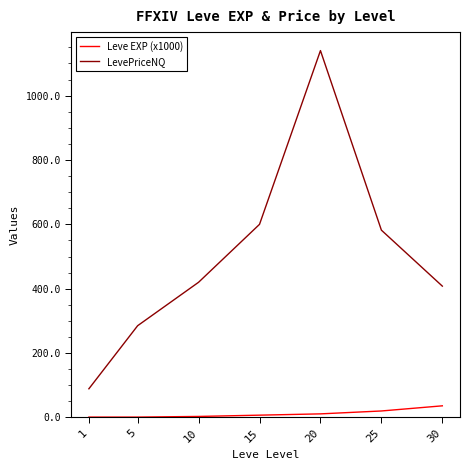

What is the total value across all series at 25?

602